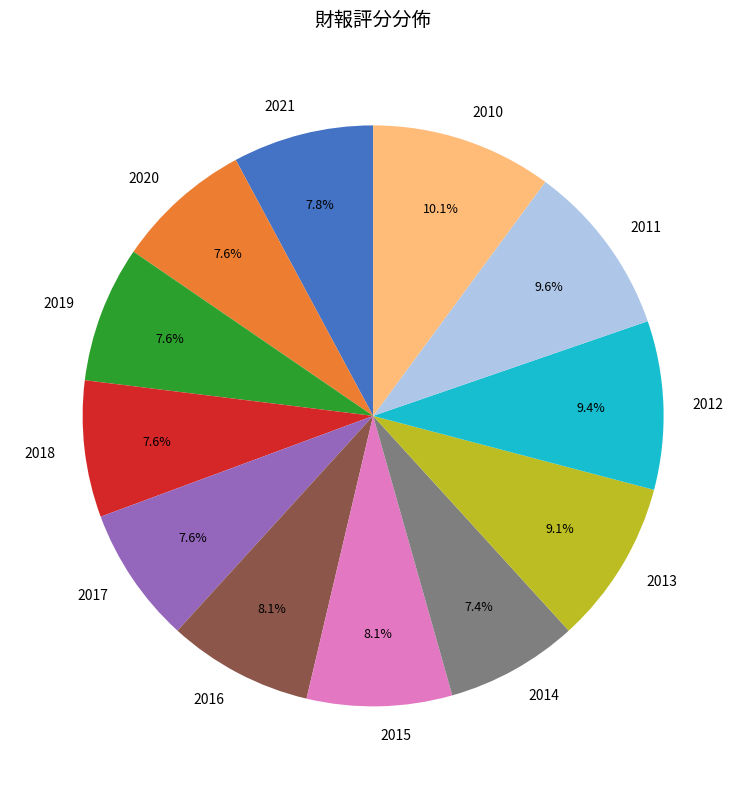

The 2015 slice represents 8% of the pie. True or false?

True